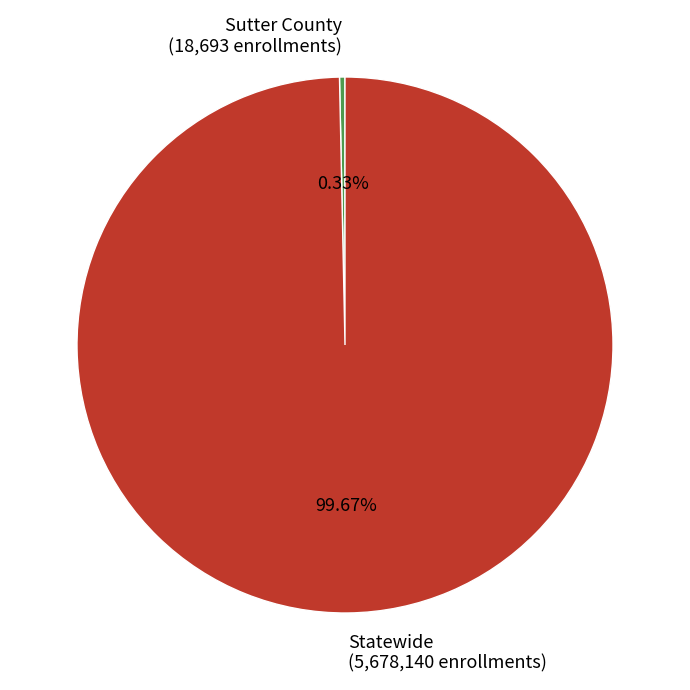

Which slice is the largest?

Statewide